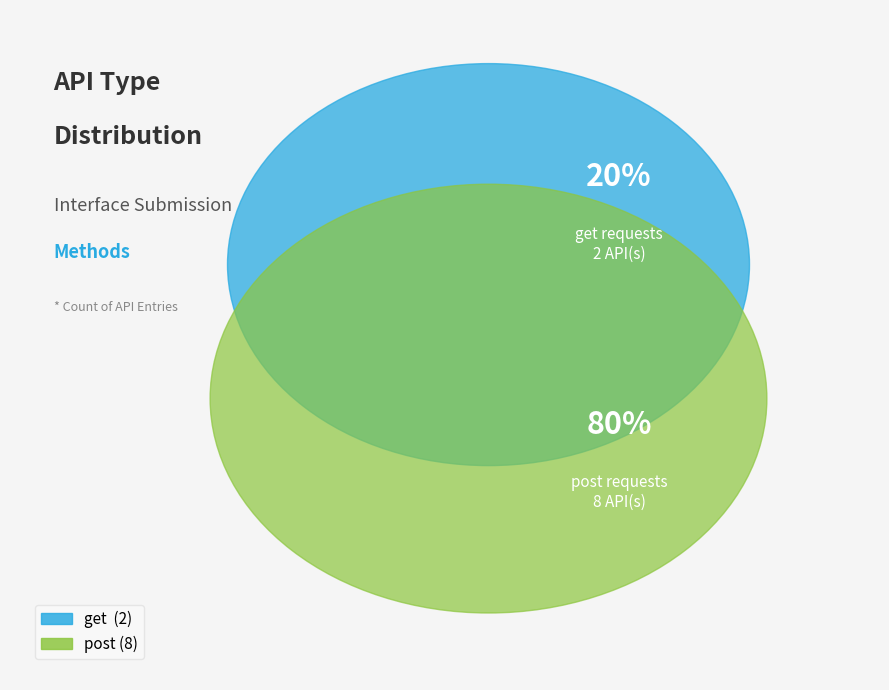

To the nearest percent, what is the difference between the largest and smallest slice percentages?

60%